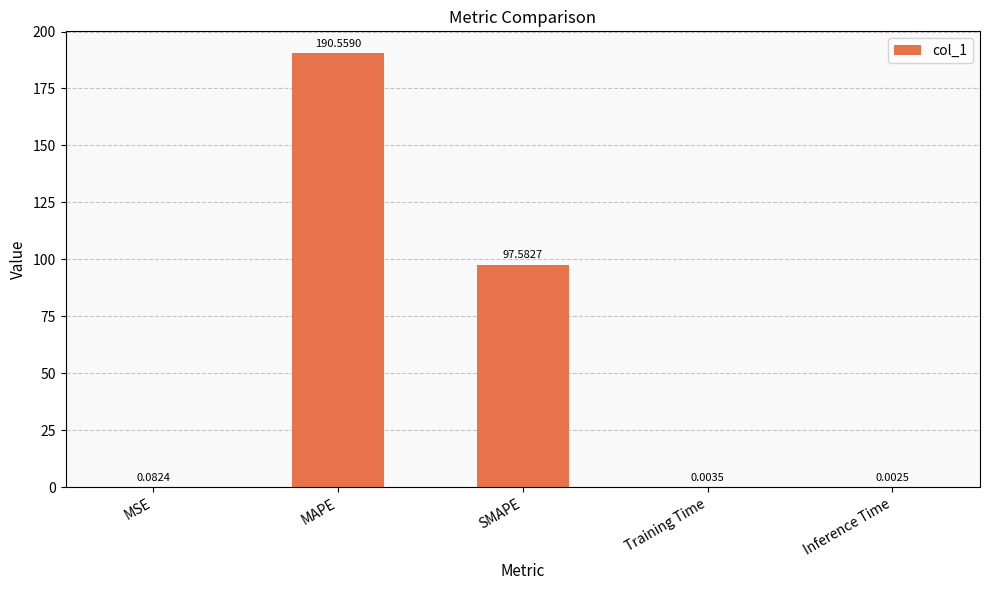

What is the sum of all values?

288.2